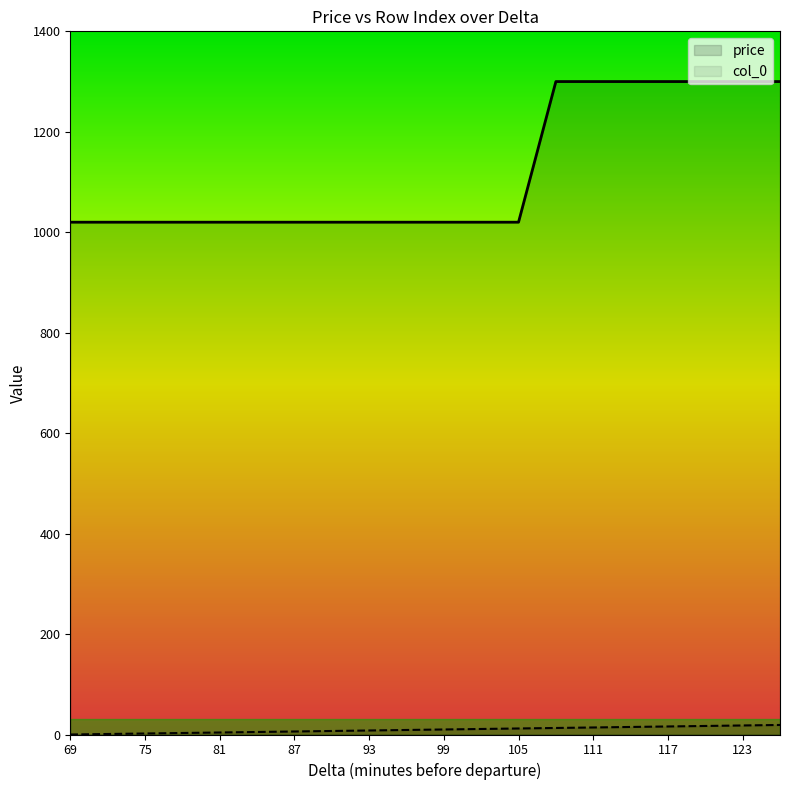

The price series shows 1653 at 69. True or false?

False